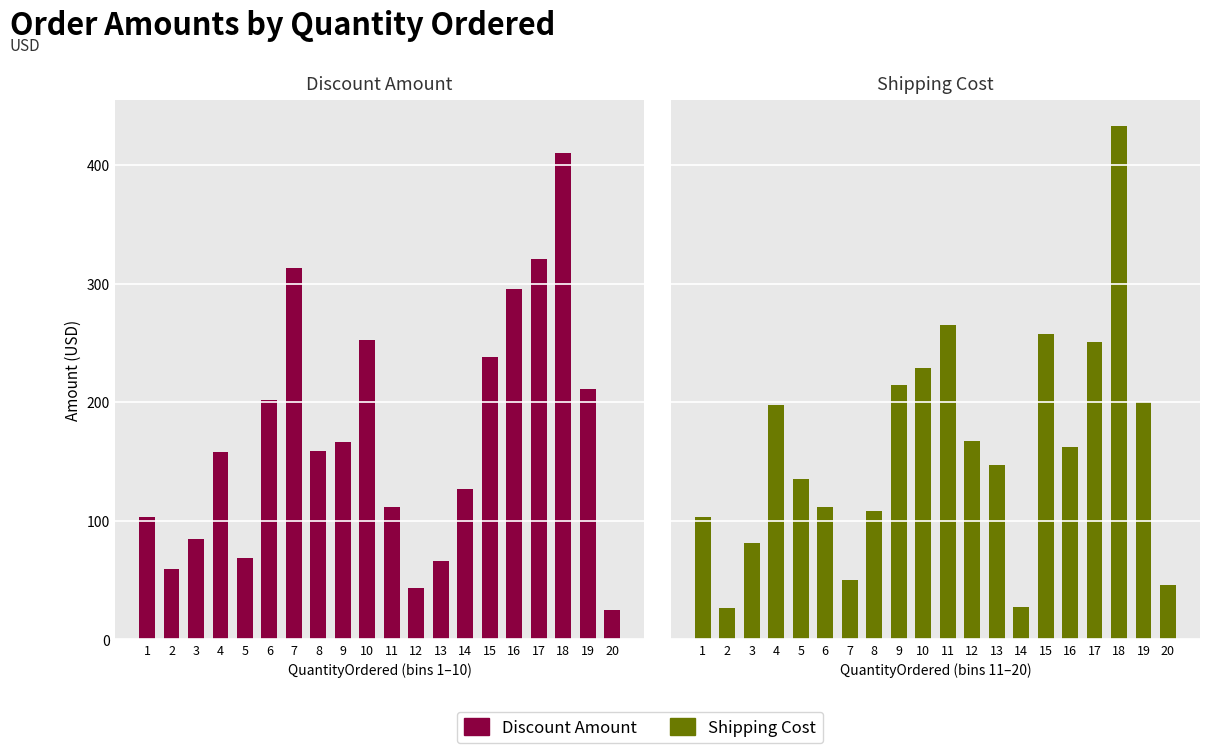

Where is Shipping Cost nearest to the value 229?

10